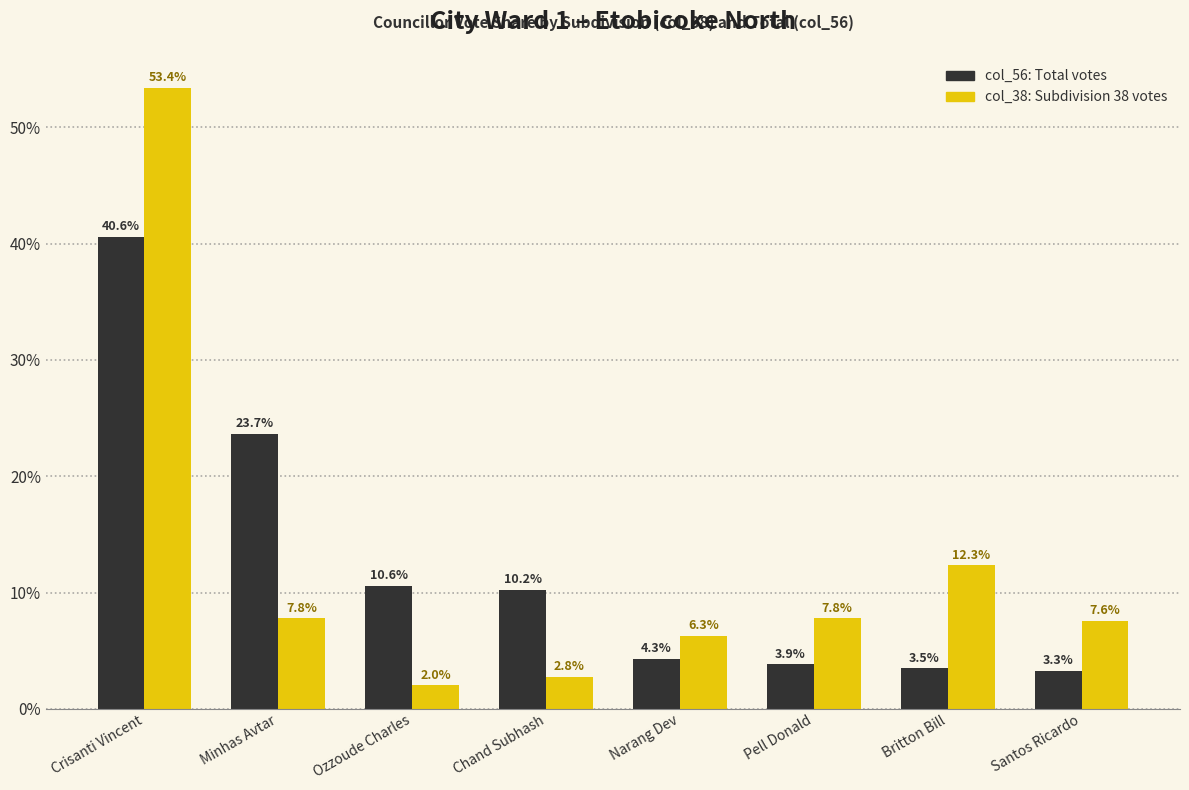

What is the total value across all series at Pell Donald?

11.7